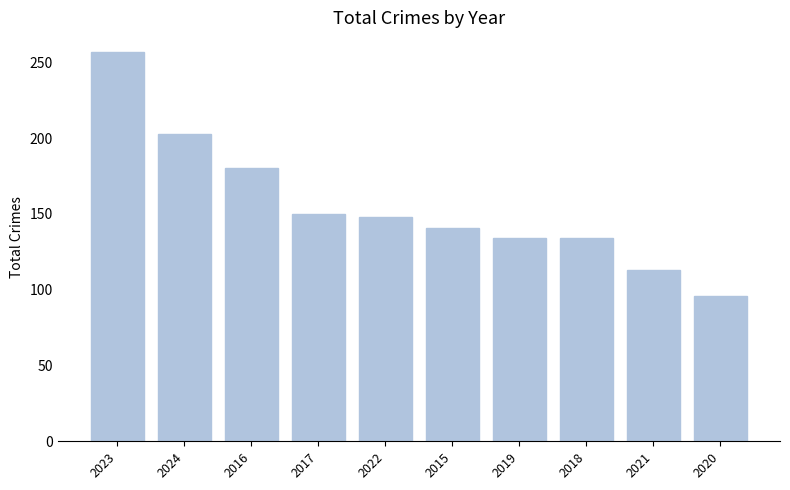

The chart shows a value of 150 at 2017. True or false?

True